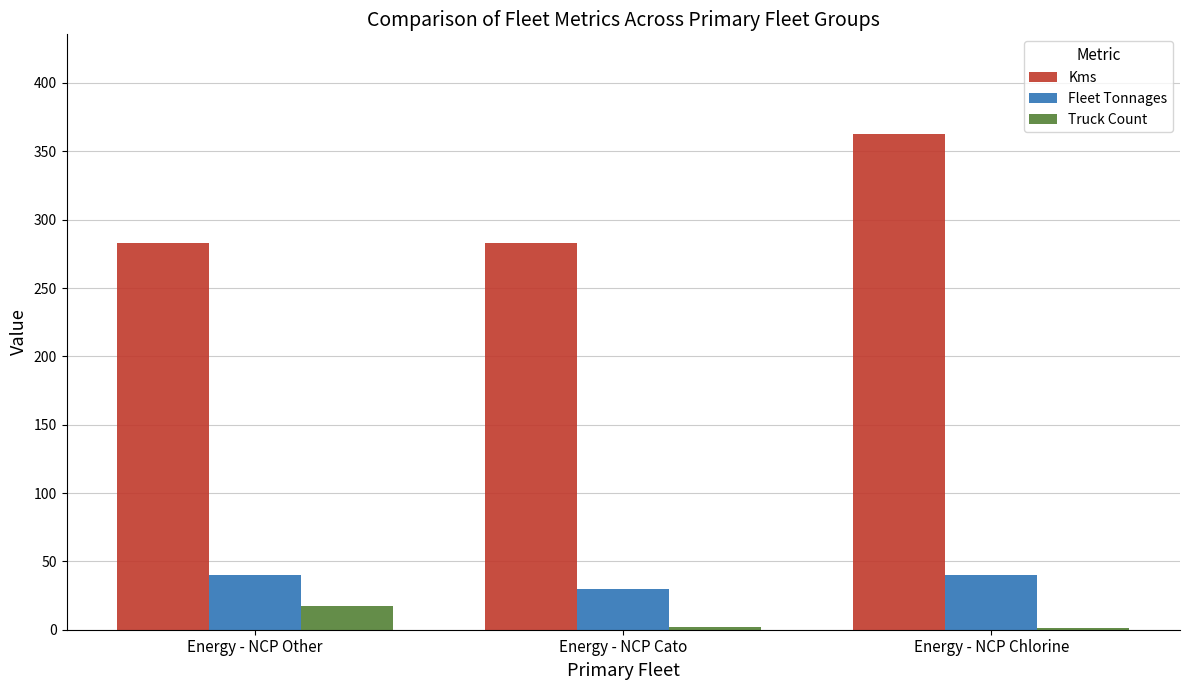

Are the bars horizontal?

No